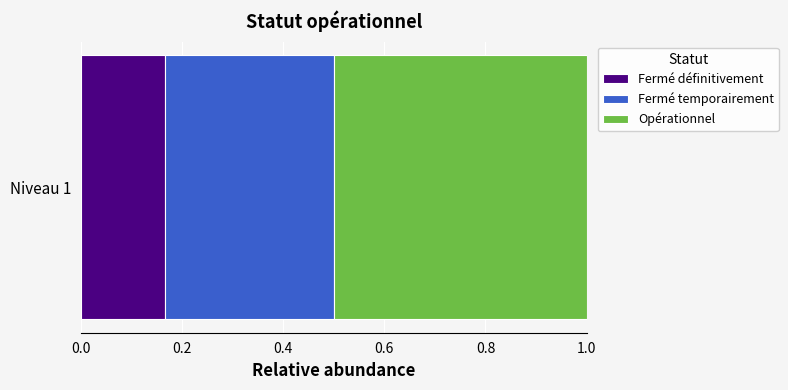

The Fermé définitivement series shows 0.3 at Niveau 1. True or false?

False